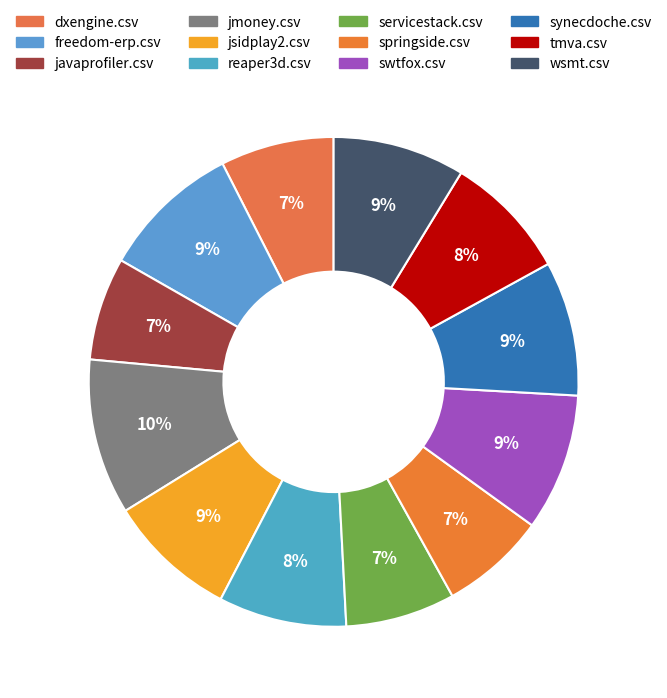

How many segments does this pie chart have?

12